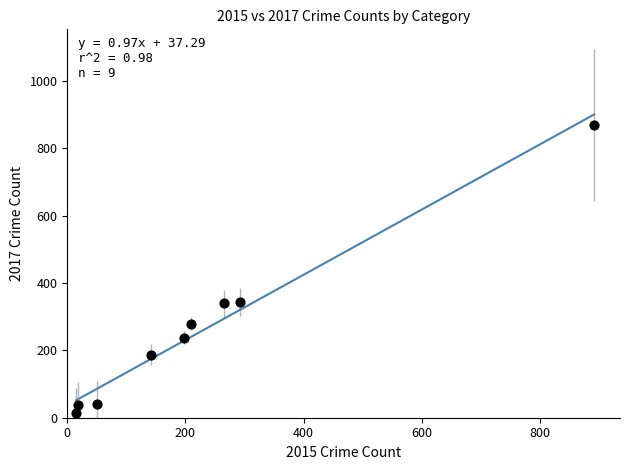

What is the average Y value?

261